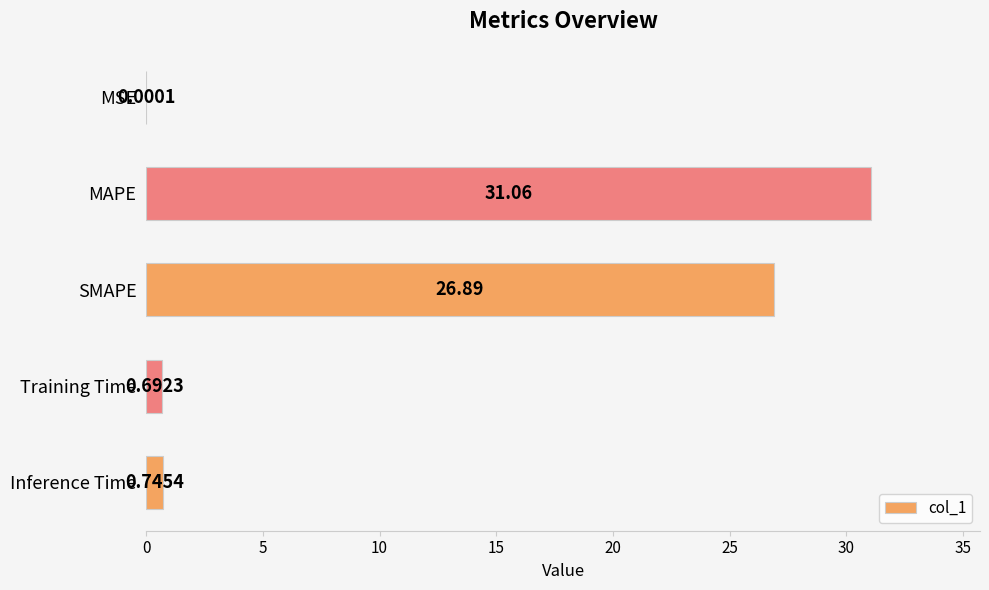

What is the sum of all values?

59.4